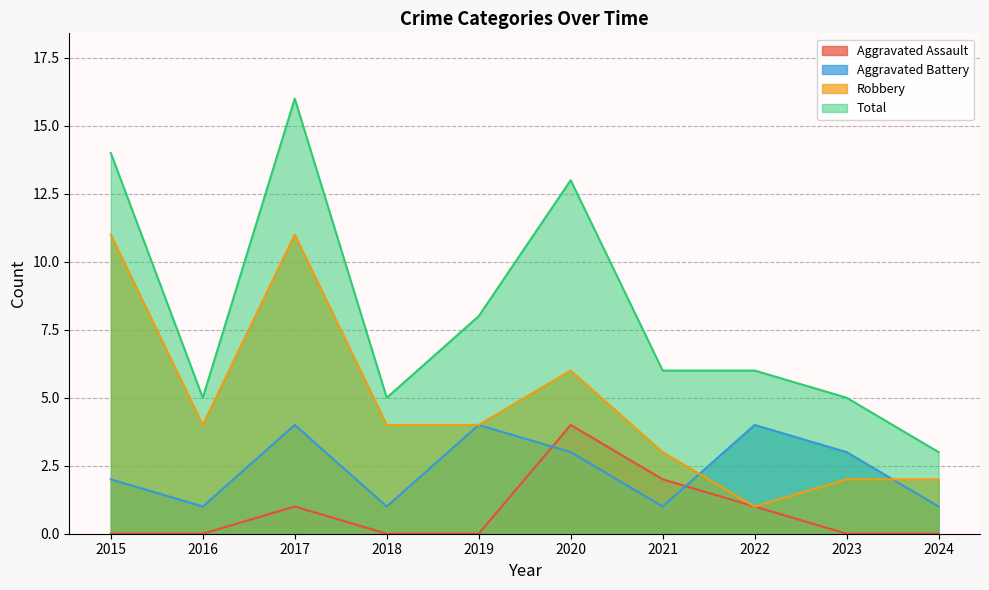

Does the chart display data point markers on the line(s)?

No